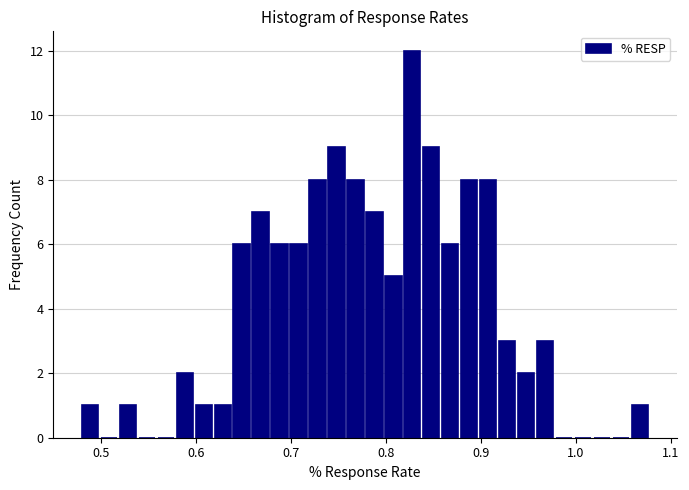

Around what value on the x-axis is the tallest bar? Give the approximate position of its centre, as read against the axis.

0.83